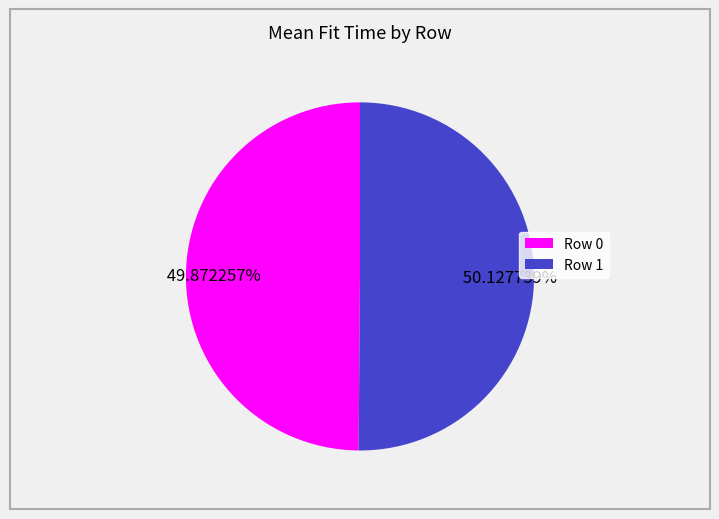

Does any single category account for the majority?

Yes